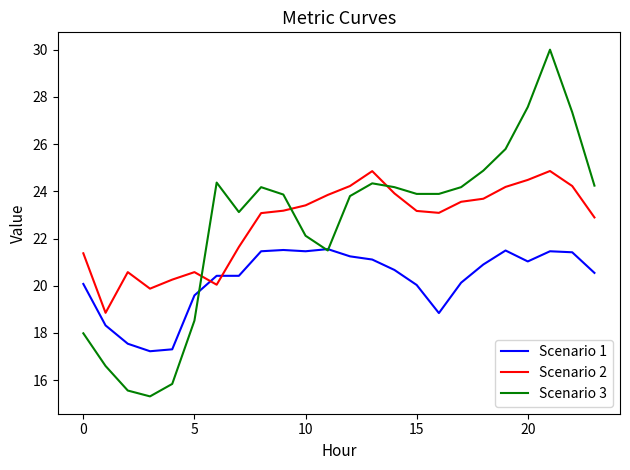

List the series in order of their peak value, lowest first.

Scenario 1, Scenario 2, Scenario 3